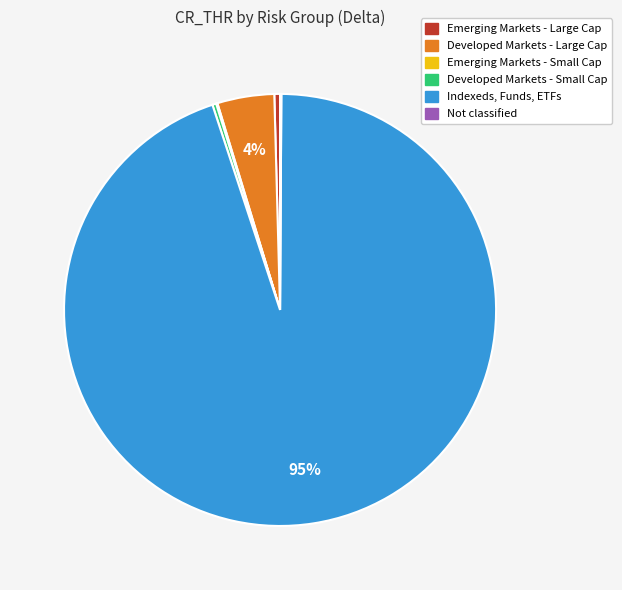

What is the majority slice?

Indexeds, Funds, ETFs